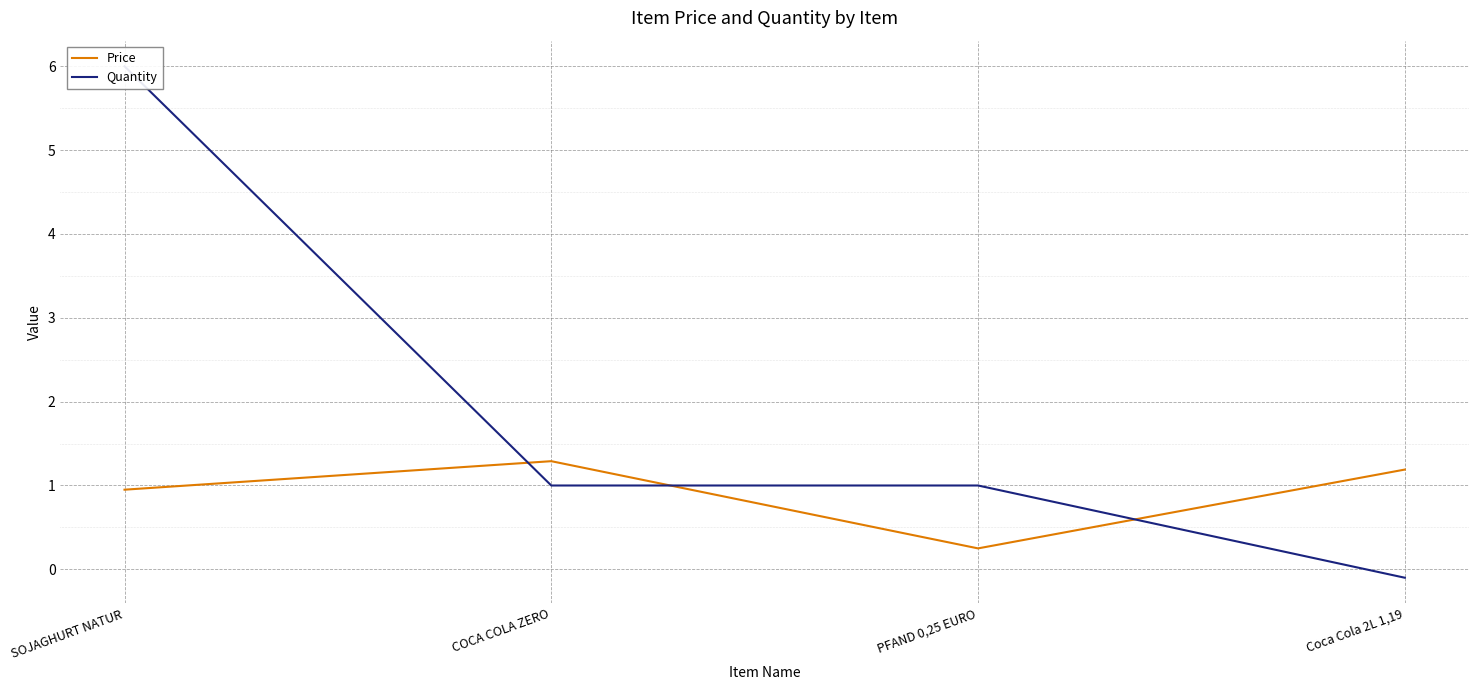

Is it true that Price equals 1.7 at Coca Cola 2L 1,19?

False